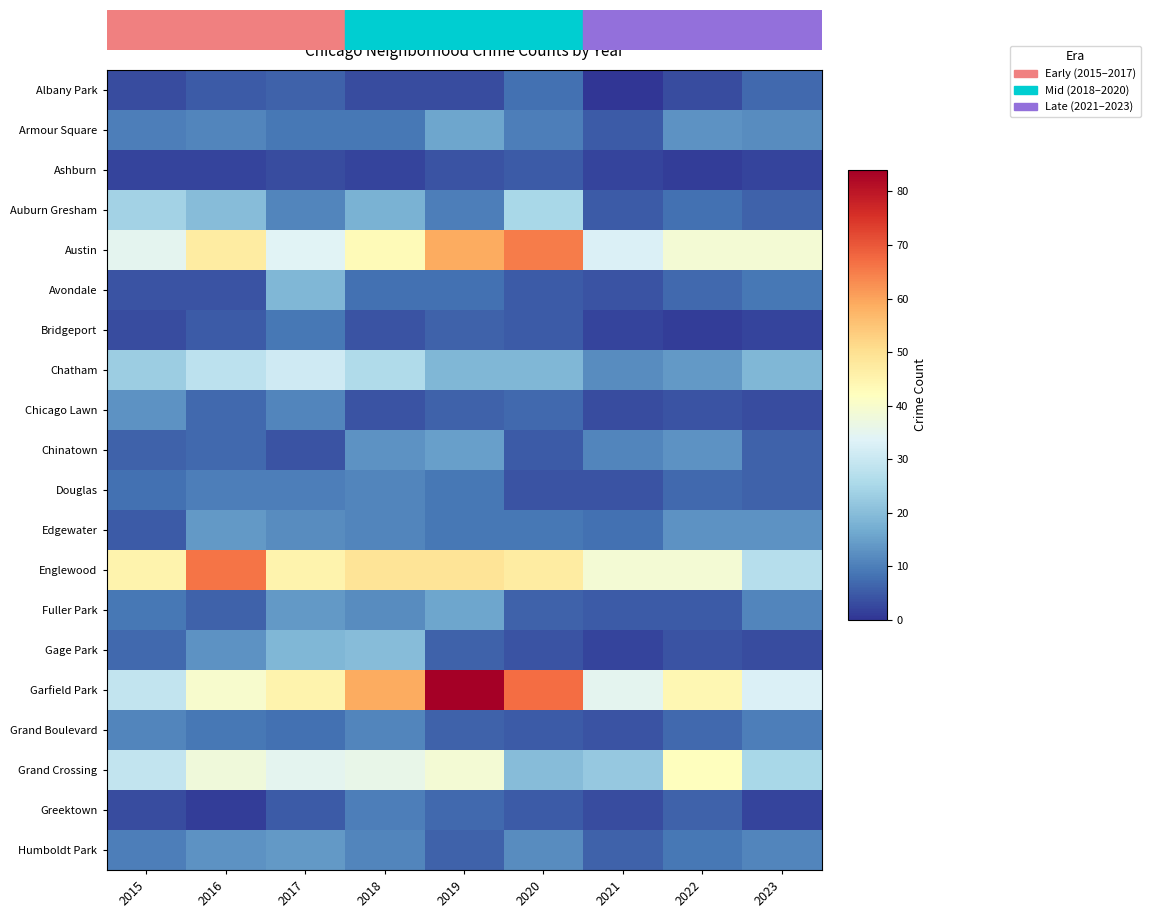

At which category does the chart reach its peak across all series?

2019